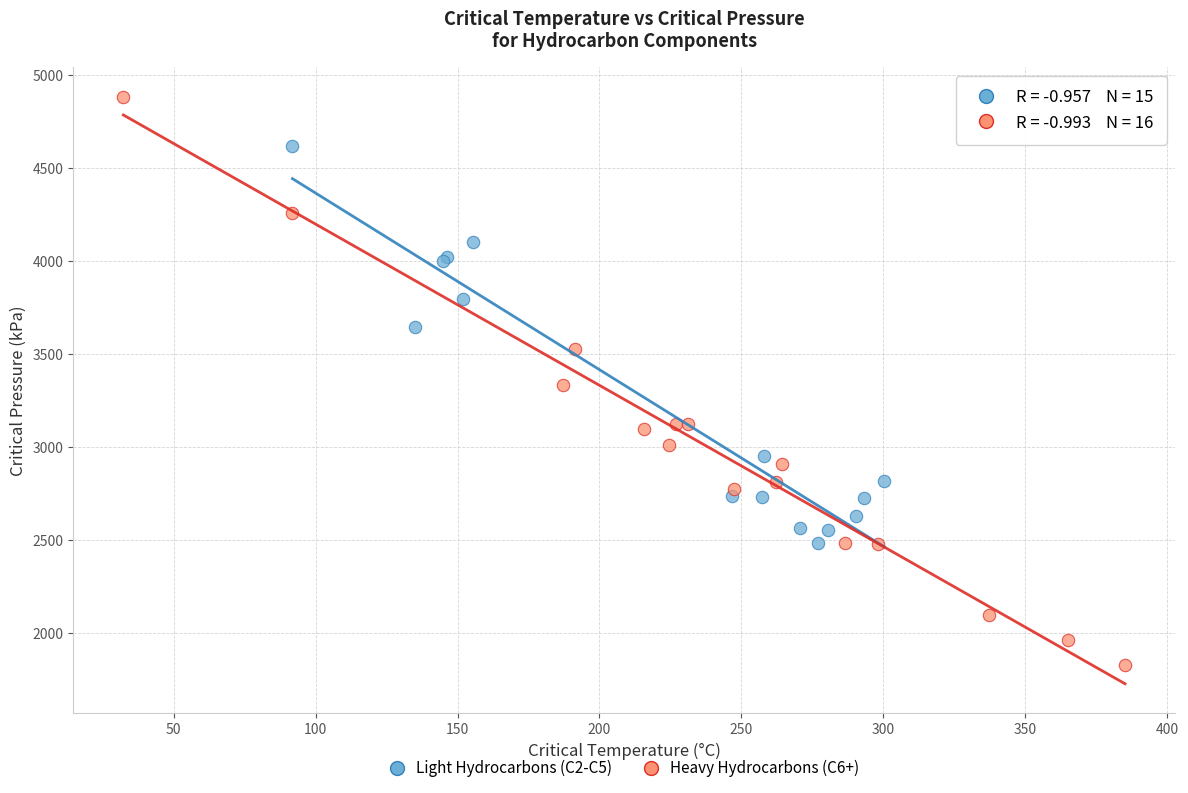

Which series contains the lowest Y value?

Heavy Hydrocarbons (C6+)